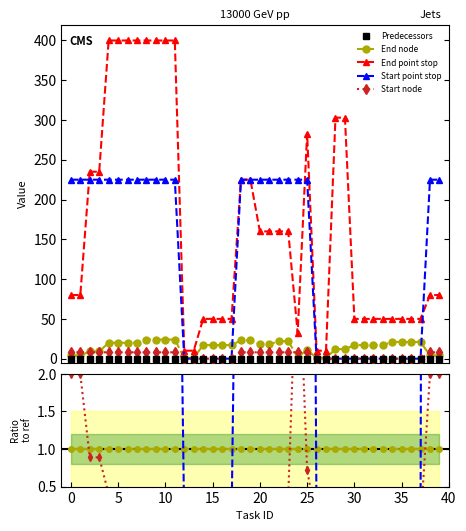

True or false: Start node has more than 1 points higher than both neighbors.

False